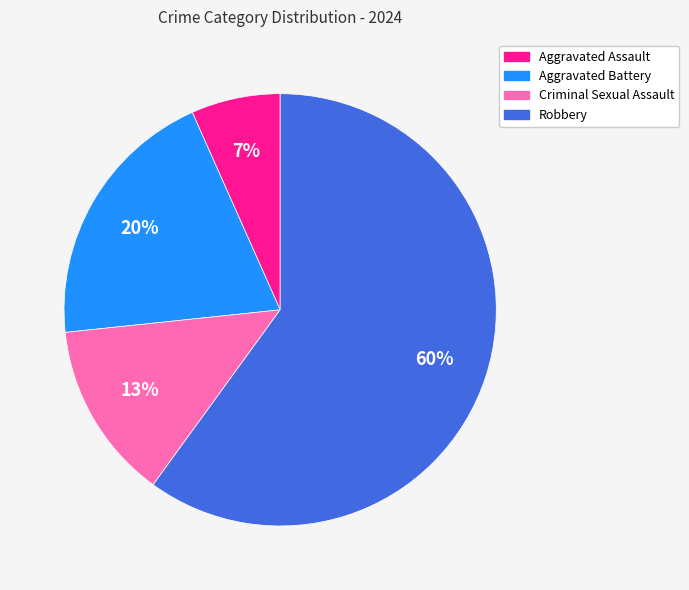

How many slices are in this pie chart?

4